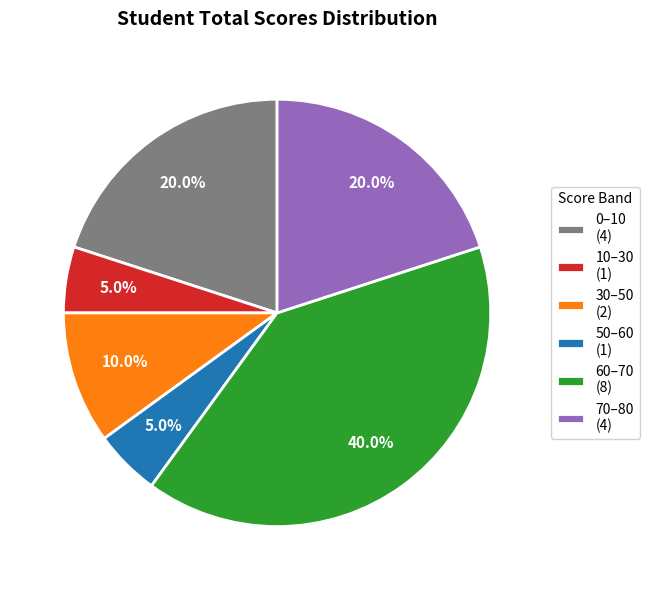

How many segments does this pie chart have?

6